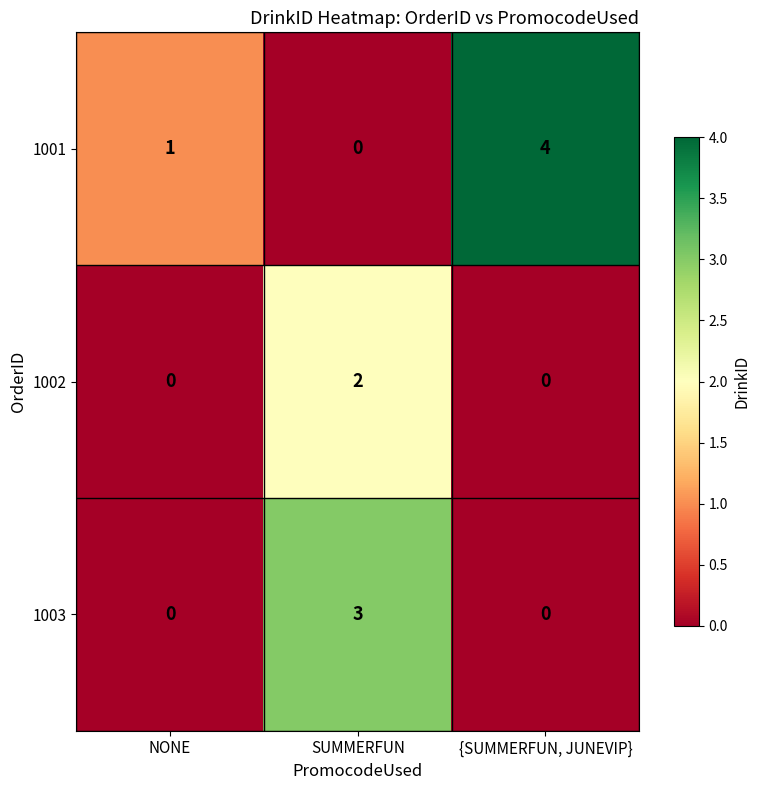

What is the difference between the maximum and minimum values in the 1001 series?

4